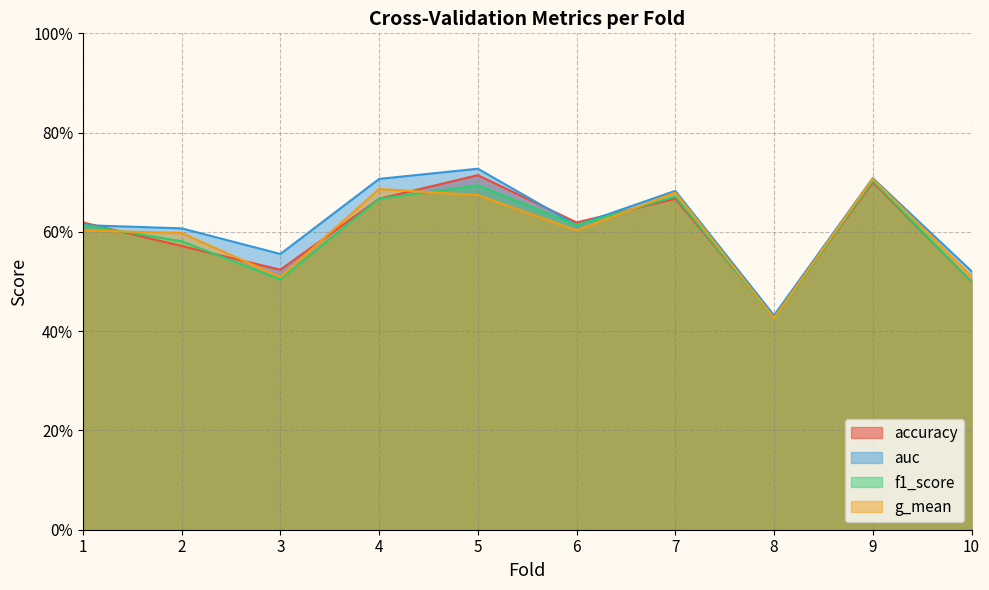

How many intersections are there between f1_score and auc?

3